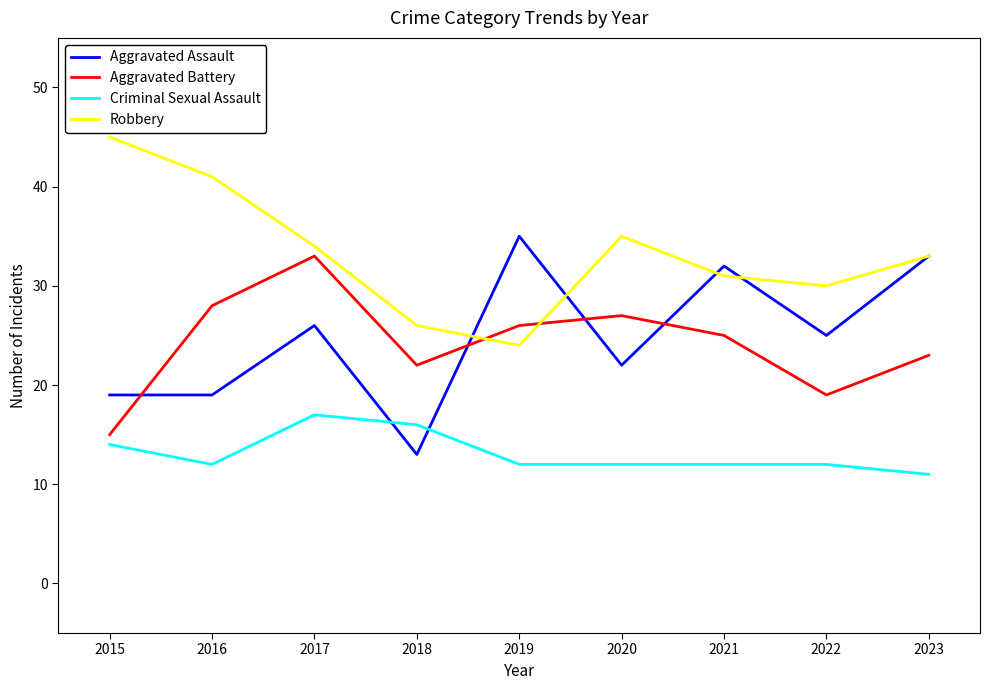

Is it true that Criminal Sexual Assault equals 12 at 2022?

True